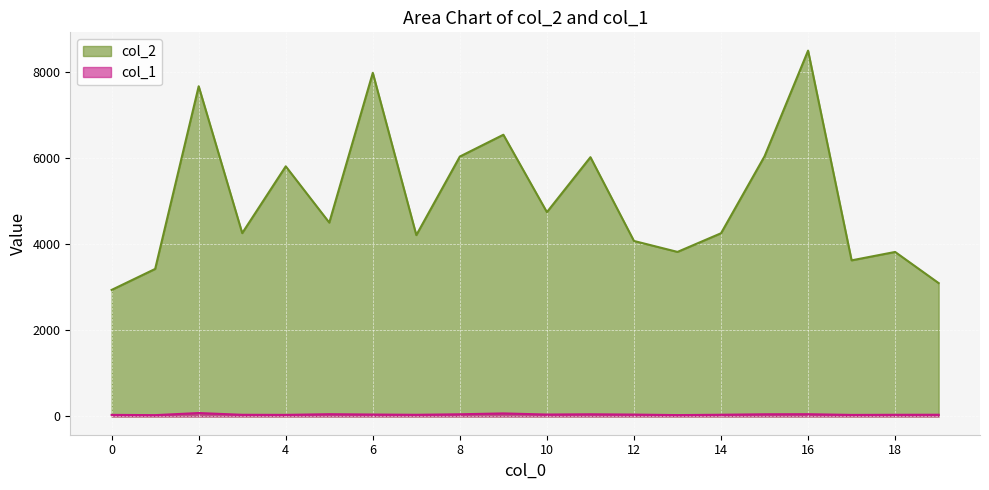

Which series has the largest range (max minus min)?

col_2